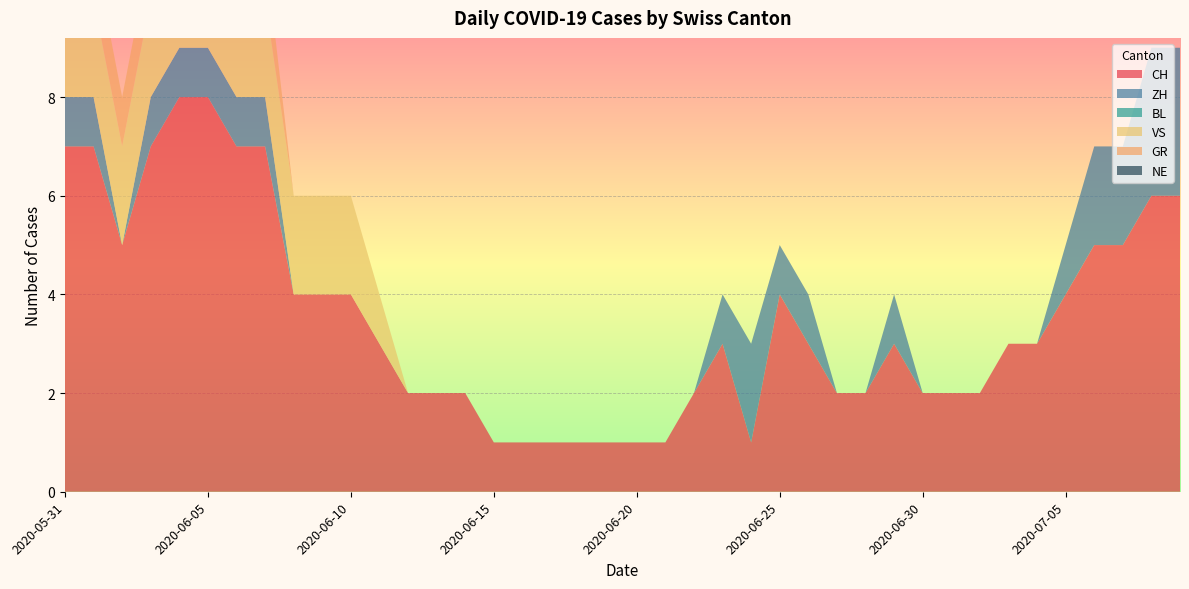

Reading right to left, transcribe all the data shown in this chart.

CH: 2020-07-09=6	2020-07-08=6	2020-07-07=5	2020-07-06=5	2020-07-05=4	2020-07-04=3	2020-07-03=3	2020-07-02=2	2020-07-01=2	2020-06-30=2	2020-06-29=3	2020-06-28=2	2020-06-27=2	2020-06-26=3	2020-06-25=4	2020-06-24=1	2020-06-23=3	2020-06-22=2	2020-06-21=1	2020-06-20=1	2020-06-19=1	2020-06-18=1	2020-06-17=1	2020-06-16=1	2020-06-15=1	2020-06-14=2	2020-06-13=2	2020-06-12=2	2020-06-11=3	2020-06-10=4	2020-06-09=4	2020-06-08=4	2020-06-07=7	2020-06-06=7	2020-06-05=8	2020-06-04=8	2020-06-03=7	2020-06-02=5	2020-06-01=7	2020-05-31=7
ZH: 2020-07-09=3	2020-07-08=3	2020-07-07=2	2020-07-06=2	2020-07-05=1	2020-07-04=0	2020-07-03=0	2020-07-02=0	2020-07-01=0	2020-06-30=0	2020-06-29=1	2020-06-28=0	2020-06-27=0	2020-06-26=1	2020-06-25=1	2020-06-24=2	2020-06-23=1	2020-06-22=0	2020-06-21=0	2020-06-20=0	2020-06-19=0	2020-06-18=0	2020-06-17=0	2020-06-16=0	2020-06-15=0	2020-06-14=0	2020-06-13=0	2020-06-12=0	2020-06-11=0	2020-06-10=0	2020-06-09=0	2020-06-08=0	2020-06-07=1	2020-06-06=1	2020-06-05=1	2020-06-04=1	2020-06-03=1	2020-06-02=0	2020-06-01=1	2020-05-31=1
BL: 2020-07-09=0	2020-07-08=0	2020-07-07=0	2020-07-06=0	2020-07-05=0	2020-07-04=0	2020-07-03=0	2020-07-02=0	2020-07-01=0	2020-06-30=0	2020-06-29=0	2020-06-28=0	2020-06-27=0	2020-06-26=0	2020-06-25=0	2020-06-24=0	2020-06-23=0	2020-06-22=0	2020-06-21=0	2020-06-20=0	2020-06-19=0	2020-06-18=0	2020-06-17=0	2020-06-16=0	2020-06-15=0	2020-06-14=0	2020-06-13=0	2020-06-12=0	2020-06-11=0	2020-06-10=0	2020-06-09=0	2020-06-08=0	2020-06-07=0	2020-06-06=0	2020-06-05=0	2020-06-04=0	2020-06-03=0	2020-06-02=0	2020-06-01=0	2020-05-31=0
VS: 2020-07-09=0	2020-07-08=0	2020-07-07=0	2020-07-06=0	2020-07-05=0	2020-07-04=0	2020-07-03=0	2020-07-02=0	2020-07-01=0	2020-06-30=0	2020-06-29=0	2020-06-28=0	2020-06-27=0	2020-06-26=0	2020-06-25=0	2020-06-24=0	2020-06-23=0	2020-06-22=0	2020-06-21=0	2020-06-20=0	2020-06-19=0	2020-06-18=0	2020-06-17=0	2020-06-16=0	2020-06-15=0	2020-06-14=0	2020-06-13=0	2020-06-12=0	2020-06-11=1	2020-06-10=2	2020-06-09=2	2020-06-08=2	2020-06-07=2	2020-06-06=2	2020-06-05=2	2020-06-04=2	2020-06-03=2	2020-06-02=2	2020-06-01=2	2020-05-31=2
GR: 2020-07-09=0	2020-07-08=0	2020-07-07=0	2020-07-06=0	2020-07-05=0	2020-07-04=0	2020-07-03=0	2020-07-02=0	2020-07-01=0	2020-06-30=0	2020-06-29=0	2020-06-28=0	2020-06-27=0	2020-06-26=0	2020-06-25=0	2020-06-24=0	2020-06-23=0	2020-06-22=0	2020-06-21=0	2020-06-20=0	2020-06-19=0	2020-06-18=0	2020-06-17=0	2020-06-16=0	2020-06-15=0	2020-06-14=0	2020-06-13=0	2020-06-12=0	2020-06-11=0	2020-06-10=0	2020-06-09=0	2020-06-08=0	2020-06-07=1	2020-06-06=1	2020-06-05=1	2020-06-04=1	2020-06-03=1	2020-06-02=1	2020-06-01=1	2020-05-31=1
NE: 2020-07-09=0	2020-07-08=0	2020-07-07=0	2020-07-06=0	2020-07-05=0	2020-07-04=0	2020-07-03=0	2020-07-02=0	2020-07-01=0	2020-06-30=0	2020-06-29=0	2020-06-28=0	2020-06-27=0	2020-06-26=0	2020-06-25=0	2020-06-24=0	2020-06-23=0	2020-06-22=0	2020-06-21=0	2020-06-20=0	2020-06-19=0	2020-06-18=0	2020-06-17=0	2020-06-16=0	2020-06-15=0	2020-06-14=0	2020-06-13=0	2020-06-12=0	2020-06-11=0	2020-06-10=0	2020-06-09=0	2020-06-08=0	2020-06-07=0	2020-06-06=0	2020-06-05=0	2020-06-04=0	2020-06-03=0	2020-06-02=0	2020-06-01=0	2020-05-31=0